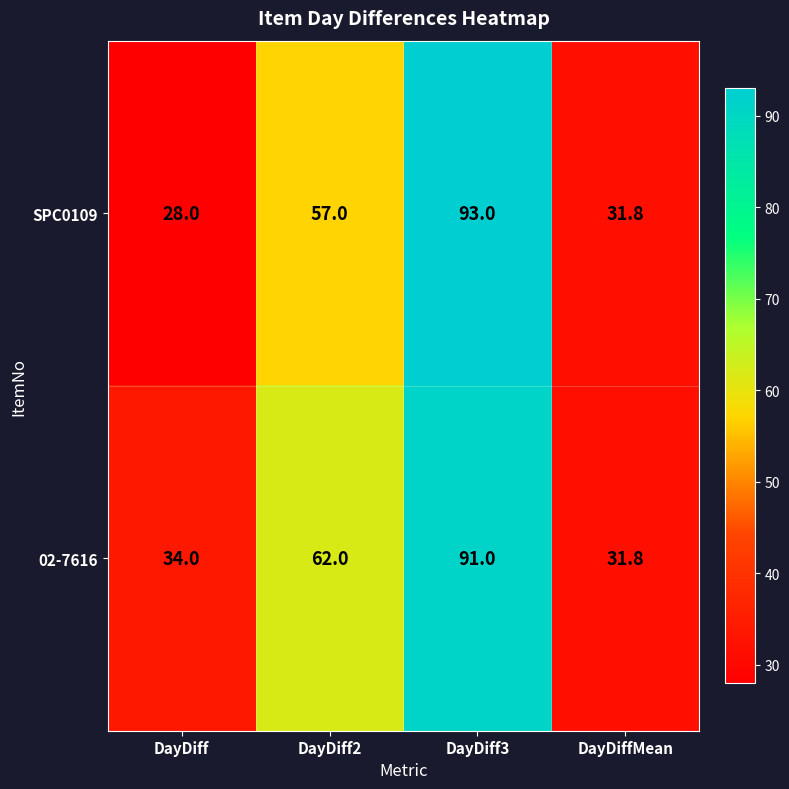

Between DayDiff and DayDiff2, which series saw the biggest shift?

SPC0109